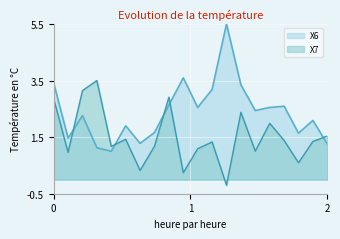

How many interior local peaks does the X6 series have?

6